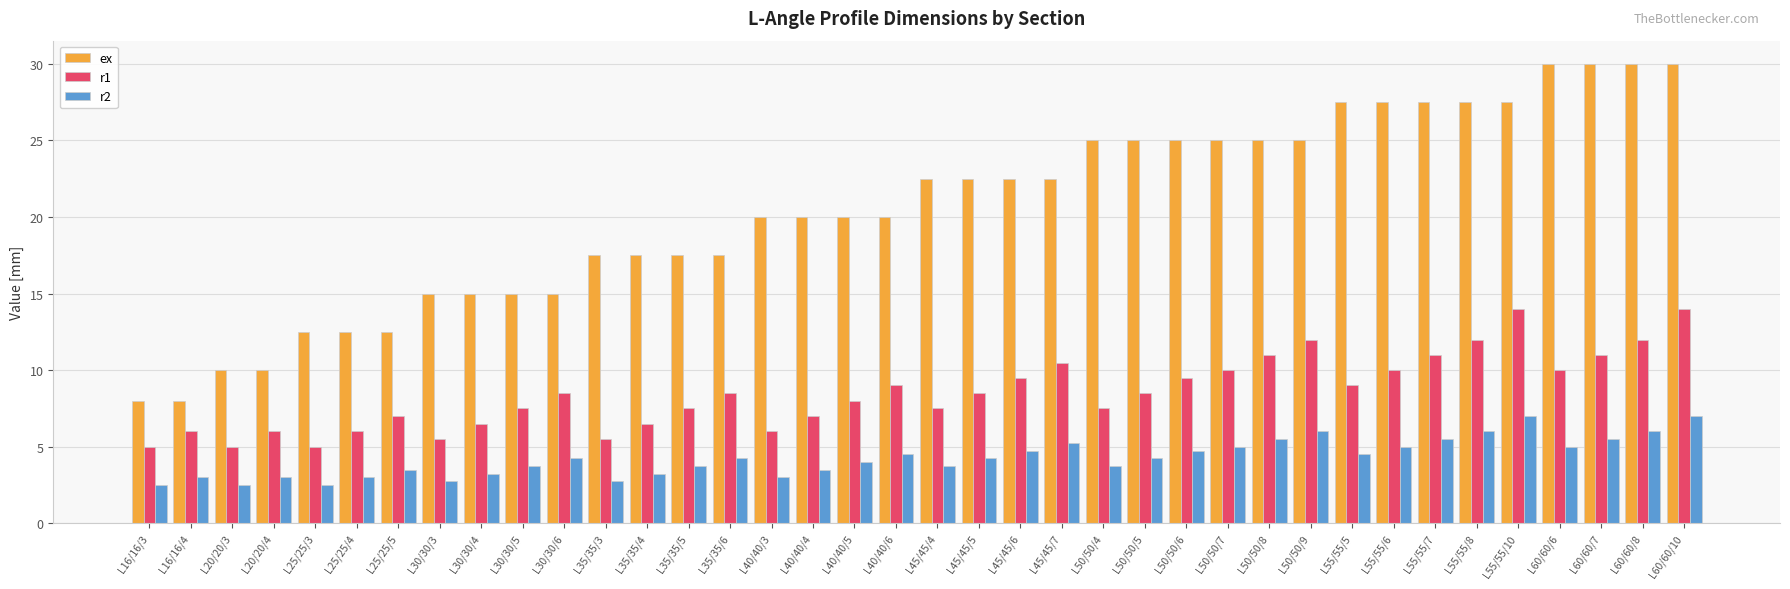

What is the difference between the r2 values at L40/40/6 and L60/60/7?

1.0